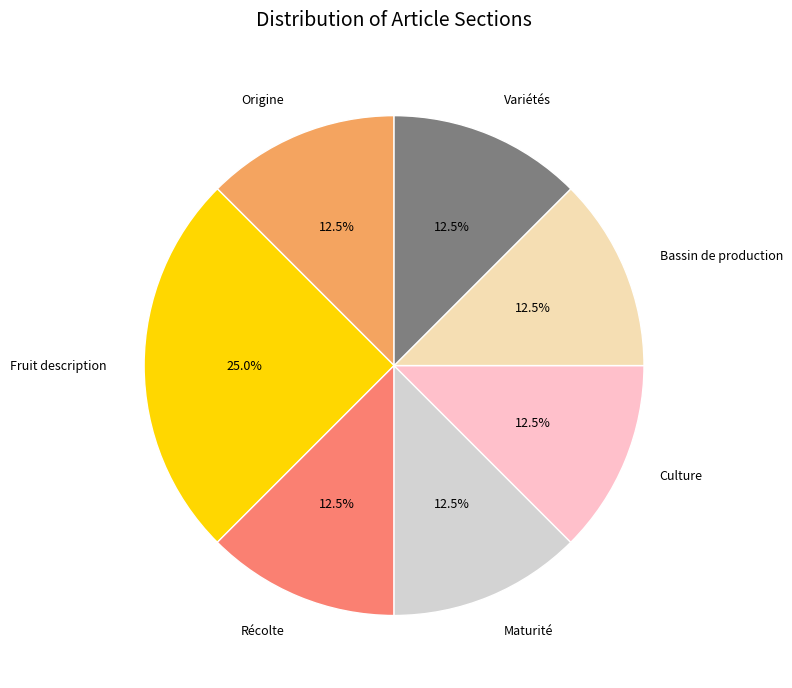

Count the number of slices in the pie.

7